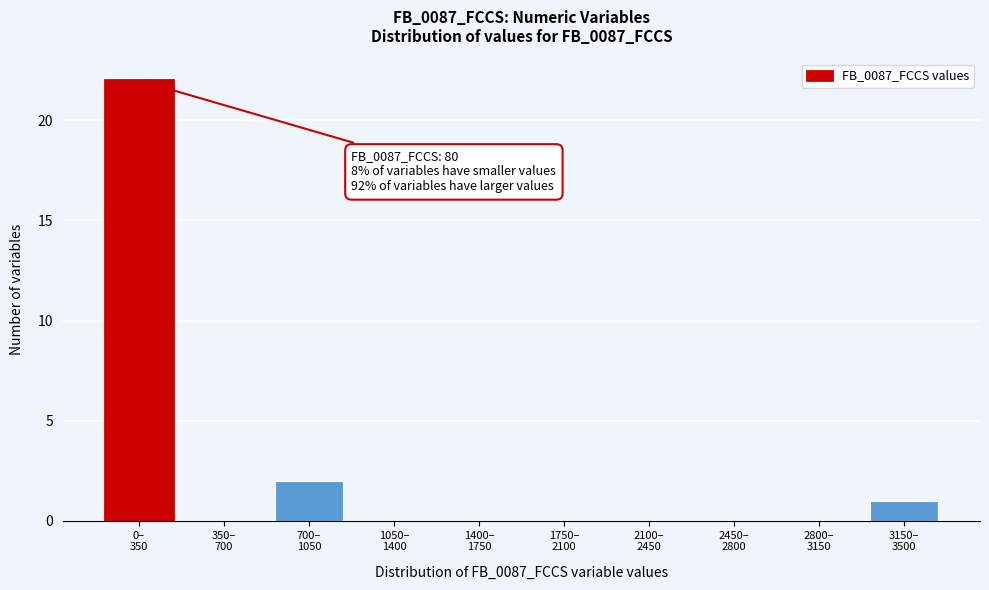

What is the greatest value displayed?

22